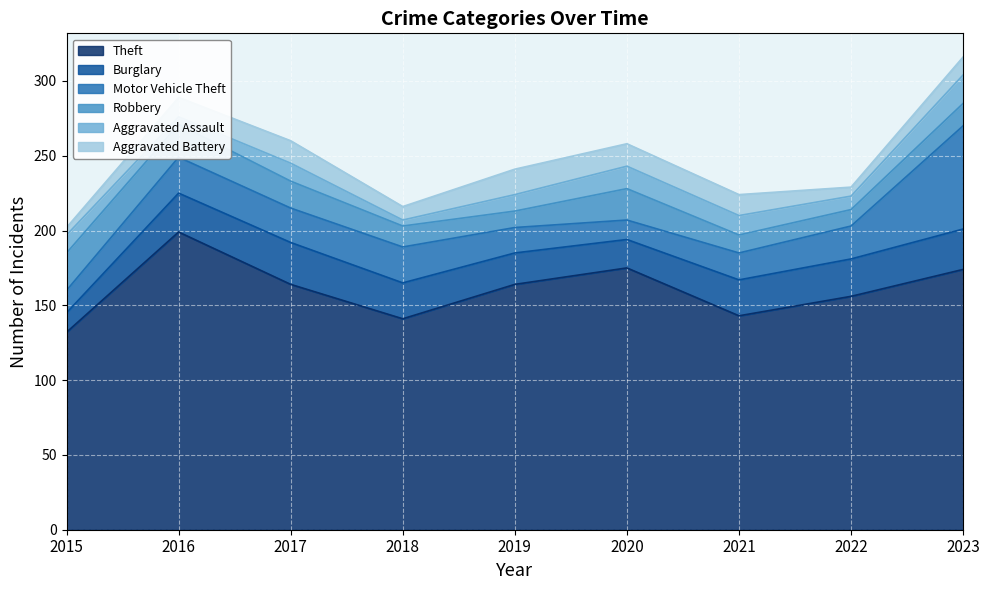

Between 2019 and 2023, which series saw the biggest shift?

Motor Vehicle Theft